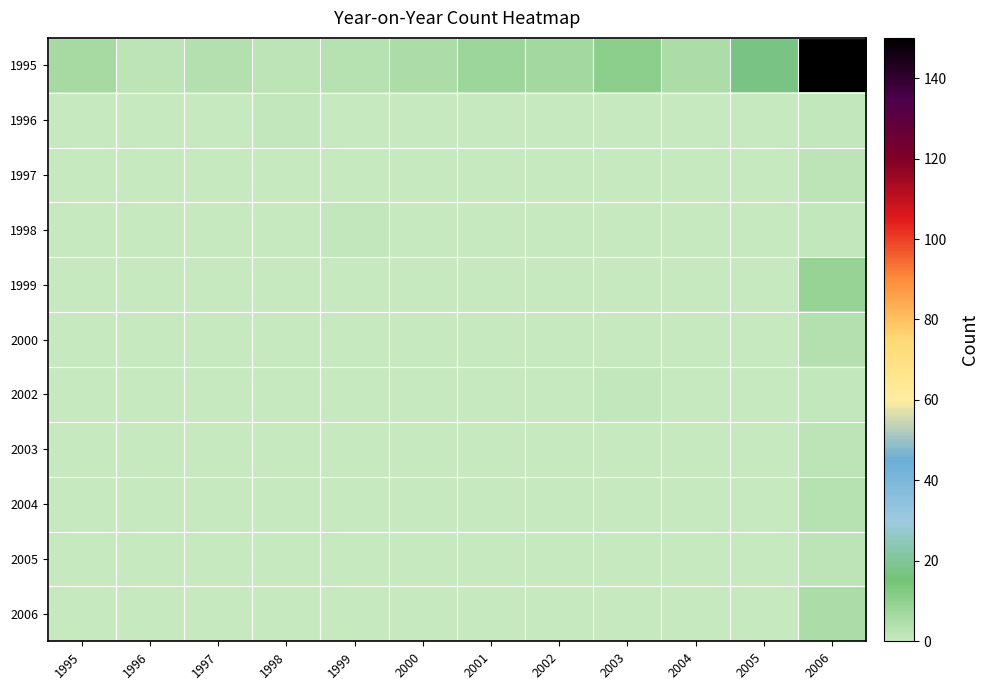

At 2006, list the series in order from smallest to largest.

1996, 1998, 2002, 1997, 2003, 2005, 2004, 2000, 2006, 1999, 1995